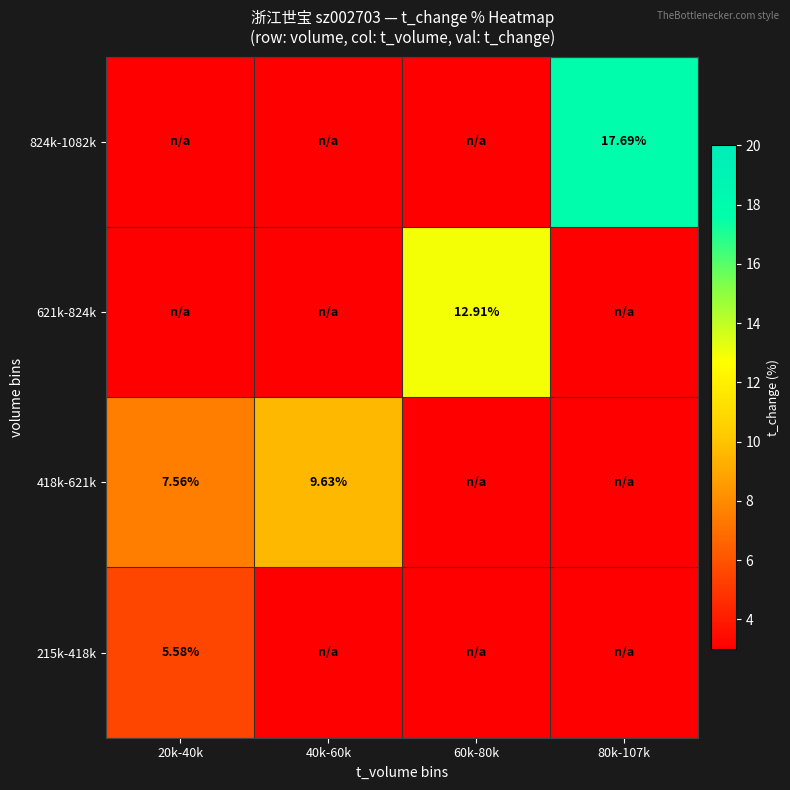

At how many categories does at least one series exceed 13?

1